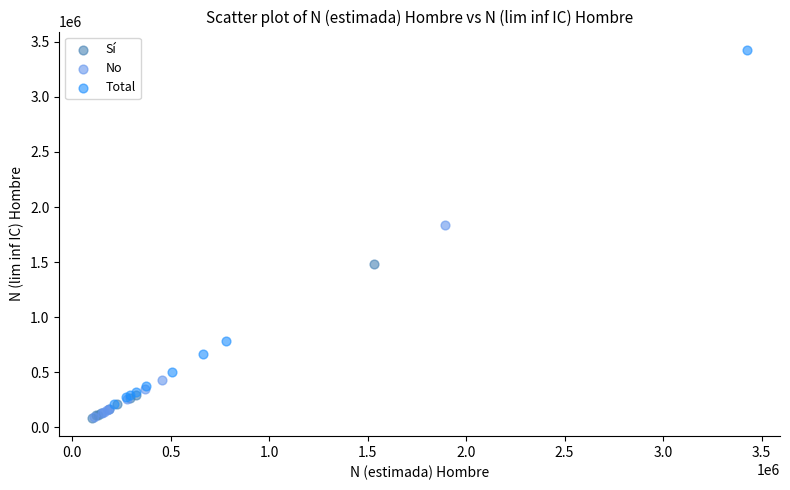

Which series reaches the maximum Y coordinate?

Total